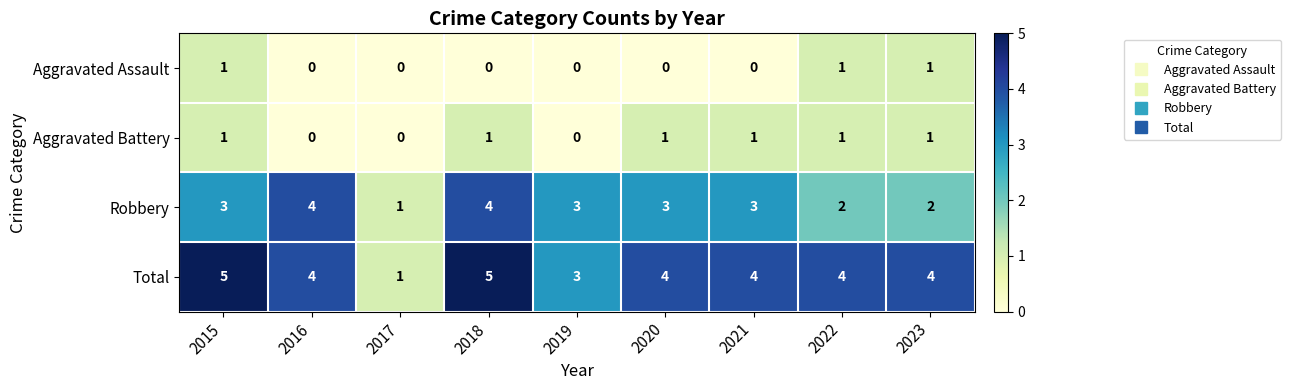

Is the value of Robbery at 2016 greater than the value of Aggravated Assault at 2019?

Yes